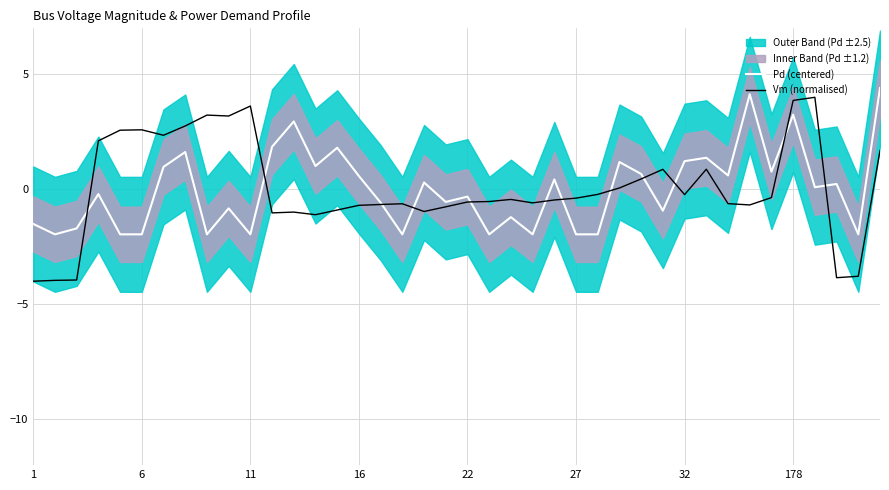

What is the label of the 11th point from the right?

29